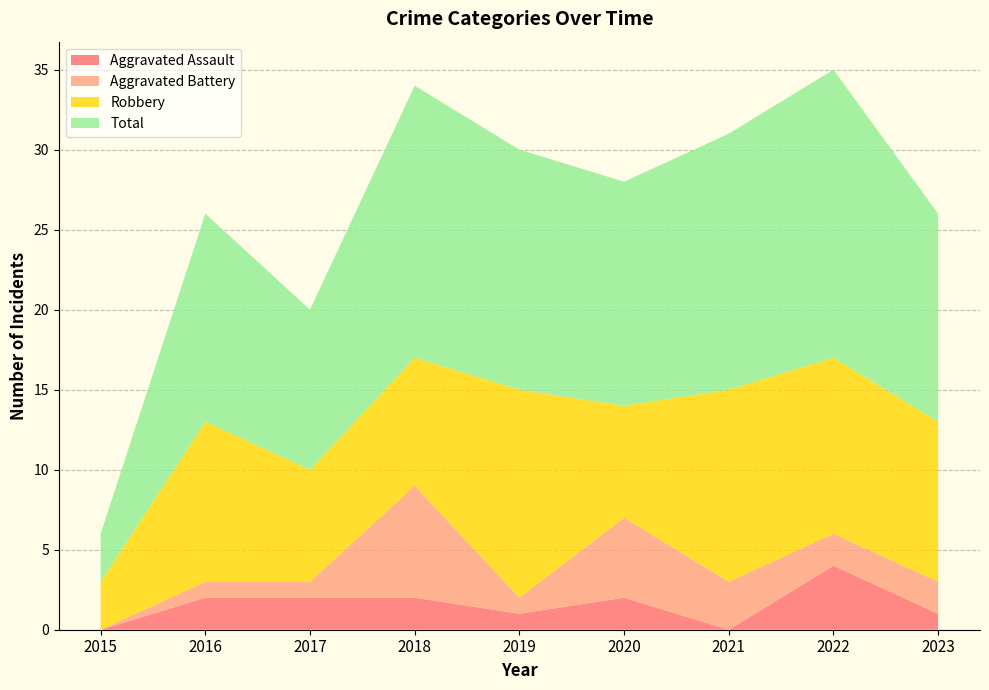

Reading right to left, extract all data points from this chart.

Aggravated Assault: 2023=1	2022=4	2021=0	2020=2	2019=1	2018=2	2017=2	2016=2	2015=0
Aggravated Battery: 2023=2	2022=2	2021=3	2020=5	2019=1	2018=7	2017=1	2016=1	2015=0
Robbery: 2023=10	2022=11	2021=12	2020=7	2019=13	2018=8	2017=7	2016=10	2015=3
Total: 2023=13	2022=18	2021=16	2020=14	2019=15	2018=17	2017=10	2016=13	2015=3